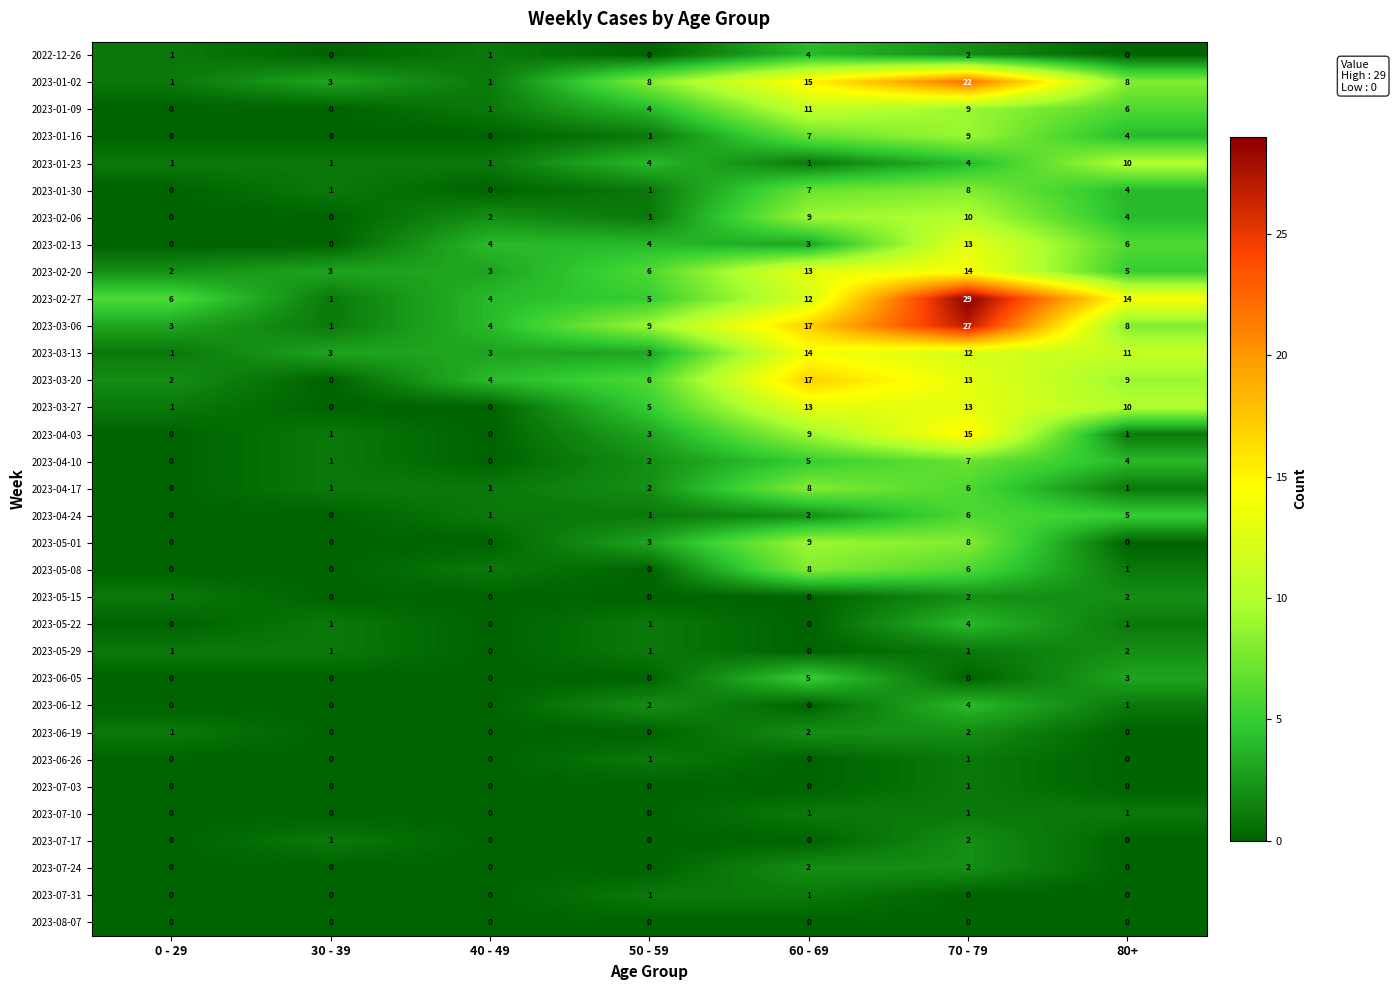

What is the average value of the 2023-03-27 series?

6